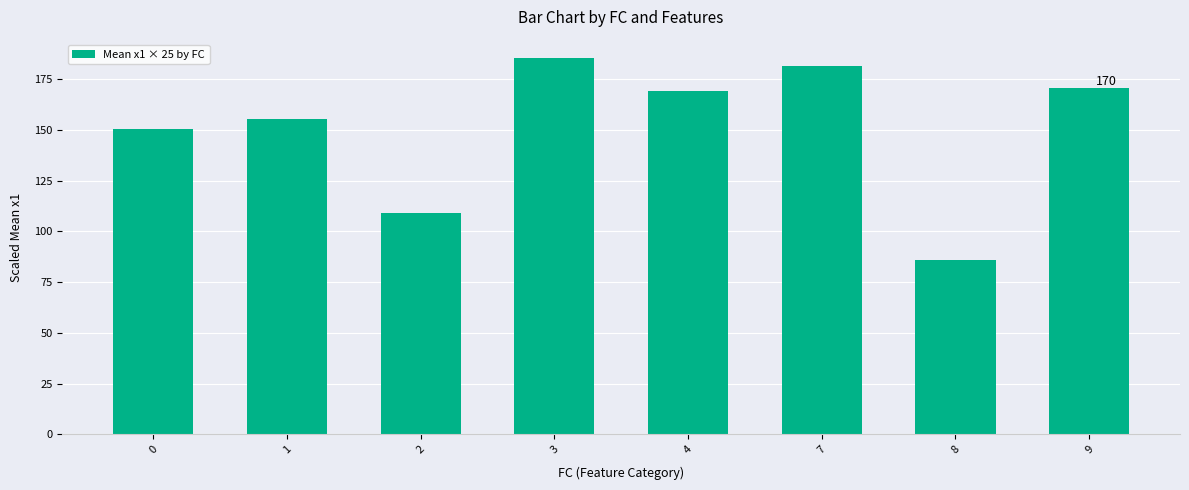

True or false: the data shows 24.8 at 8.

False